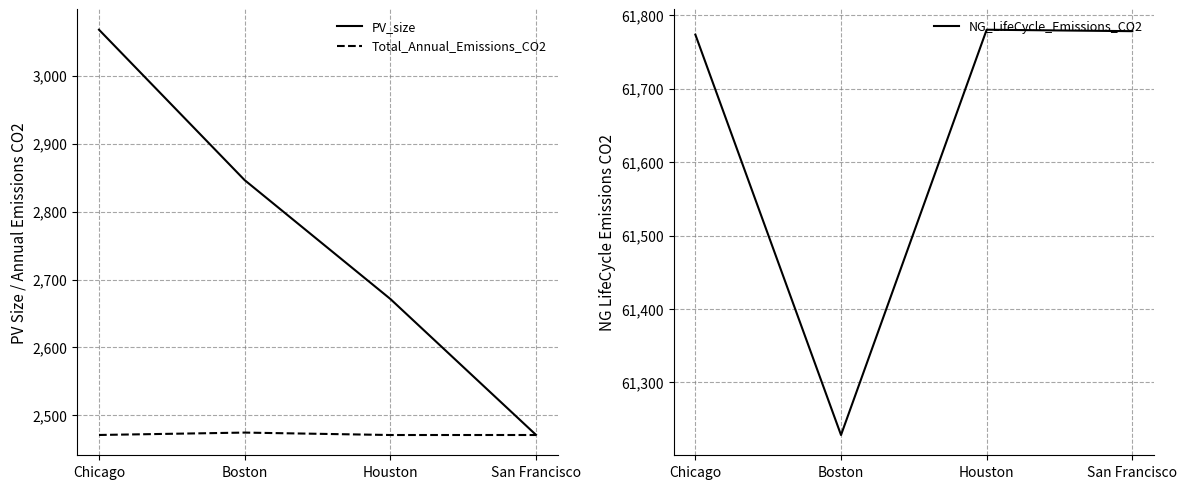

True or false: Total_Annual_Emissions_CO2 and PV_size intersect in this chart.

False